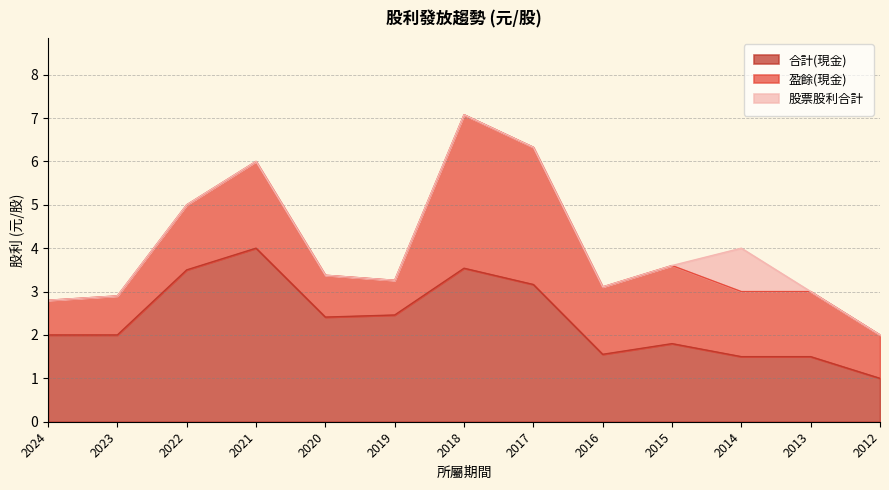

How many categories are shown in the chart?

13